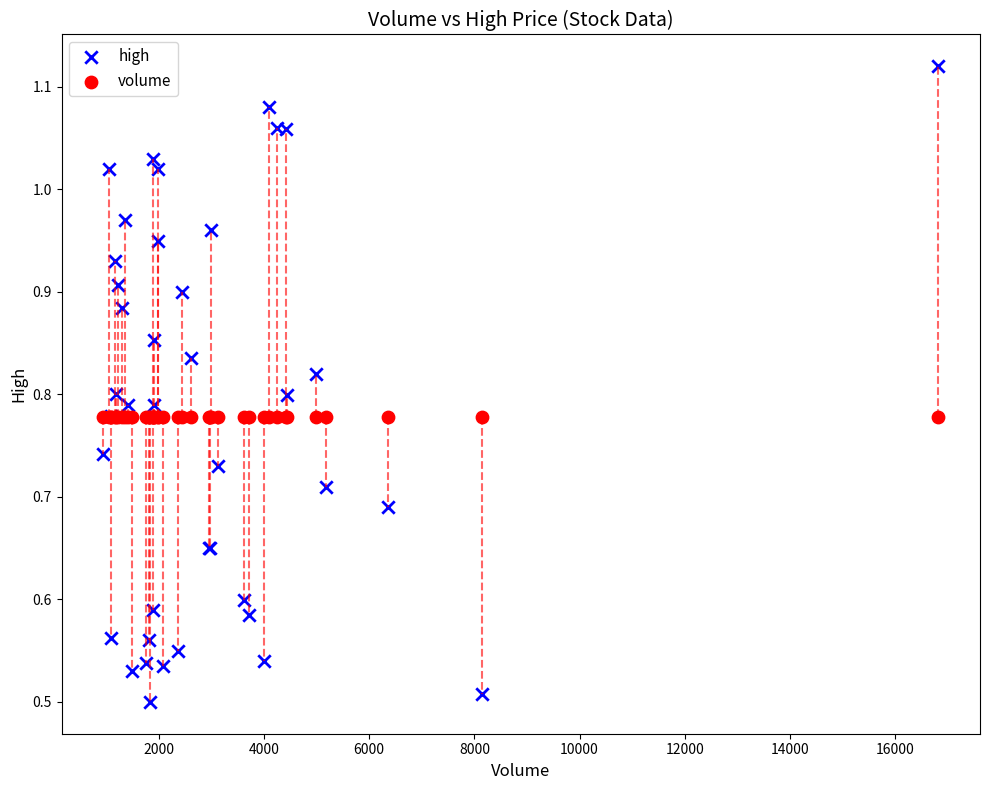

Which series reaches the minimum Y coordinate?

high